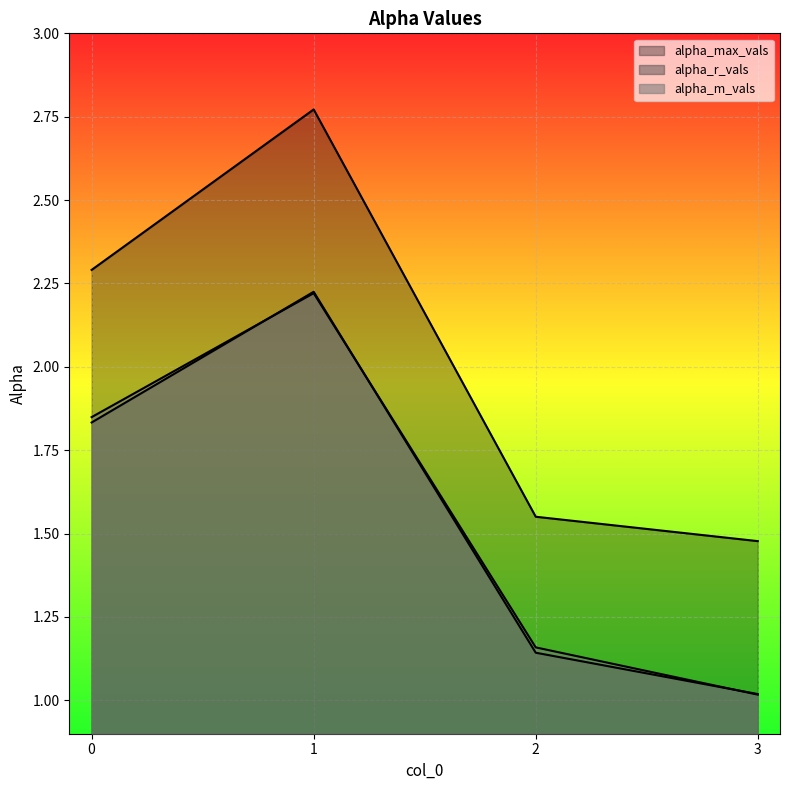

True or false: alpha_max_vals and alpha_m_vals intersect in this chart.

False